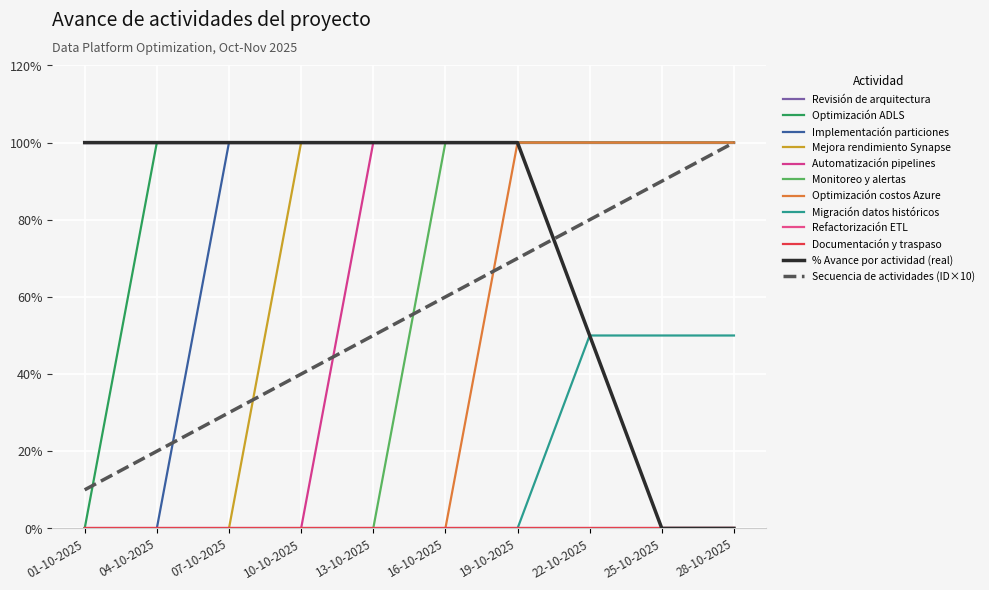

What is the label of the 5th point from the right?

16-10-2025